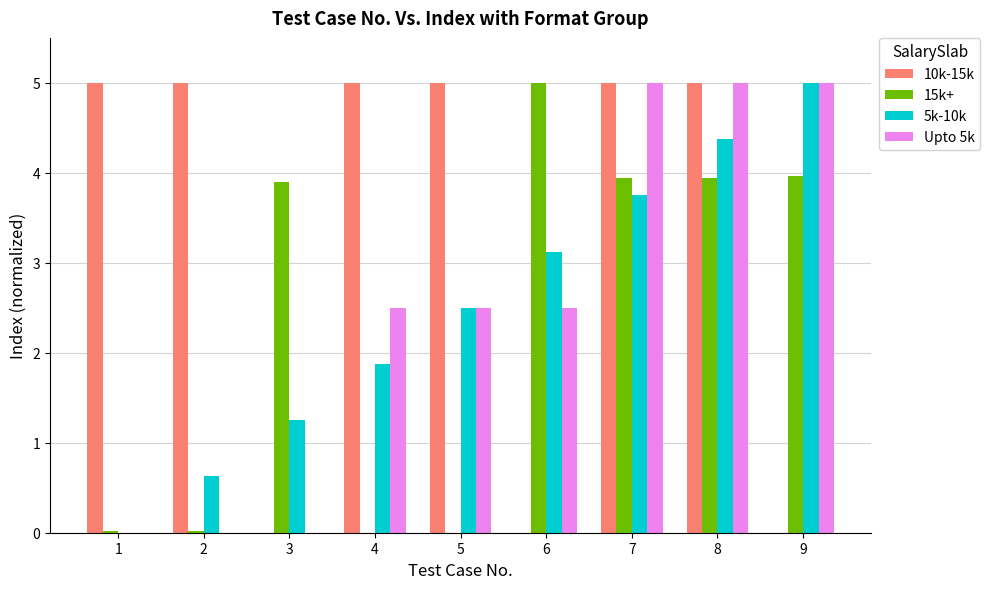

What is the greatest value displayed?

5.0